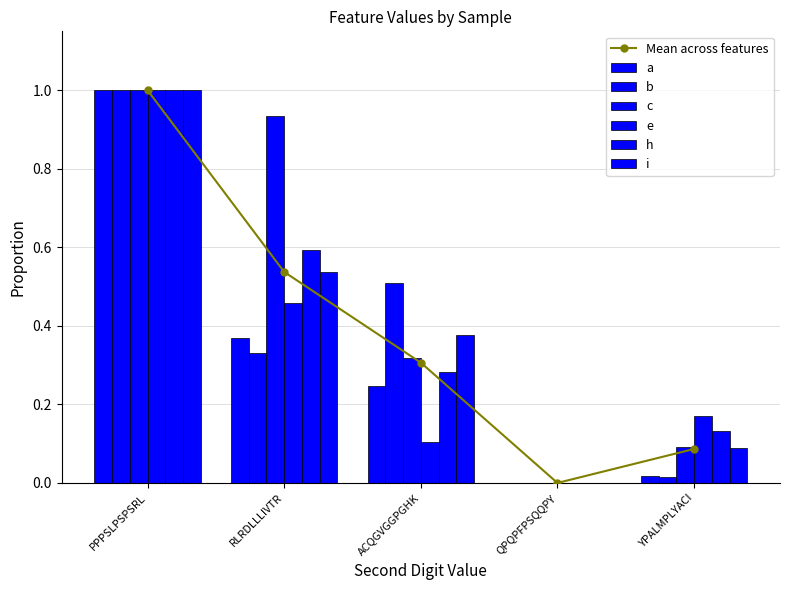

Reading right to left, what are all the values shown in this chart?

a: 0.0	0.0	0.2	0.4	1.0
b: 0.0	0.0	0.5	0.3	1.0
c: 0.1	0.0	0.3	0.9	1.0
e: 0.2	0.0	0.1	0.5	1.0
h: 0.1	0.0	0.3	0.6	1.0
i: 0.1	0.0	0.4	0.5	1.0